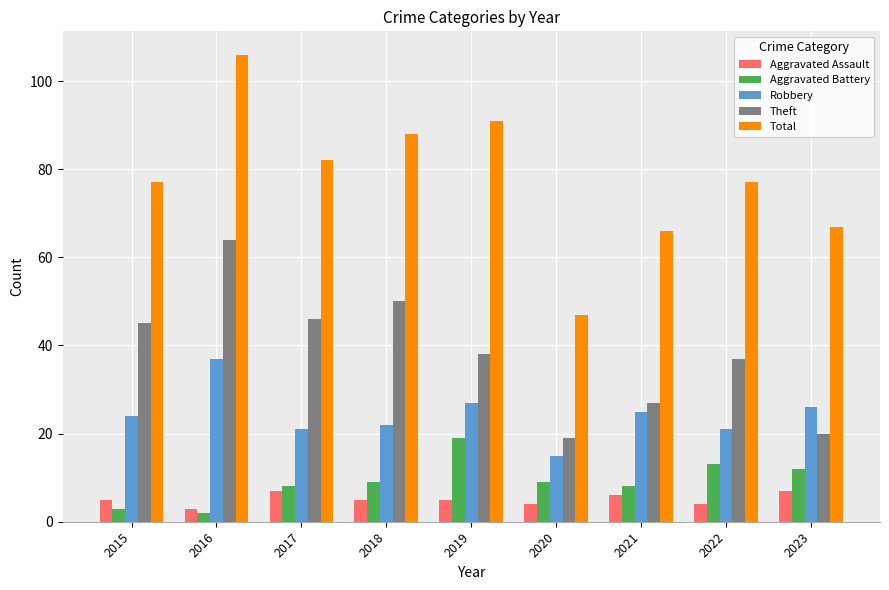

Rank the series at 2018 from highest to lowest value.

Total, Theft, Robbery, Aggravated Battery, Aggravated Assault